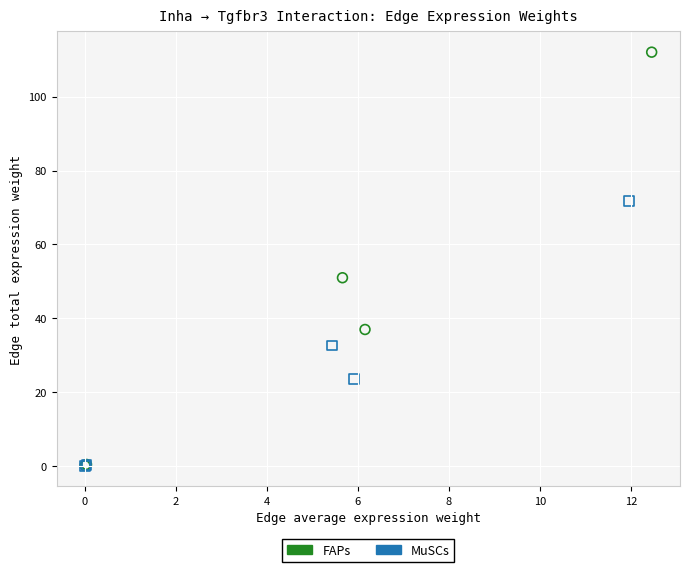

Which series contains the highest Y value?

FAPs